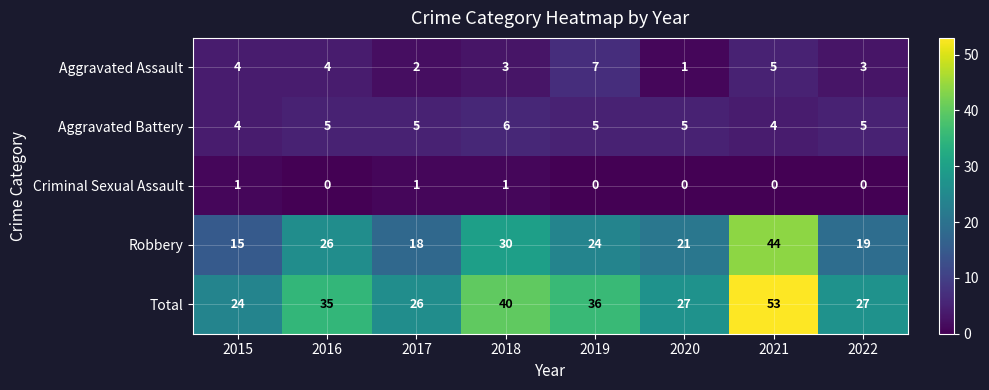

How many Aggravated Assault values are between 3 and 5?

5